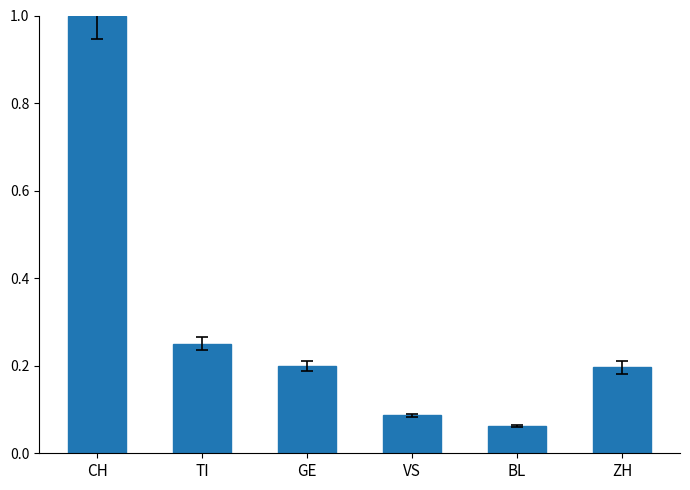

What is the label of the 4th bar from the right?

GE